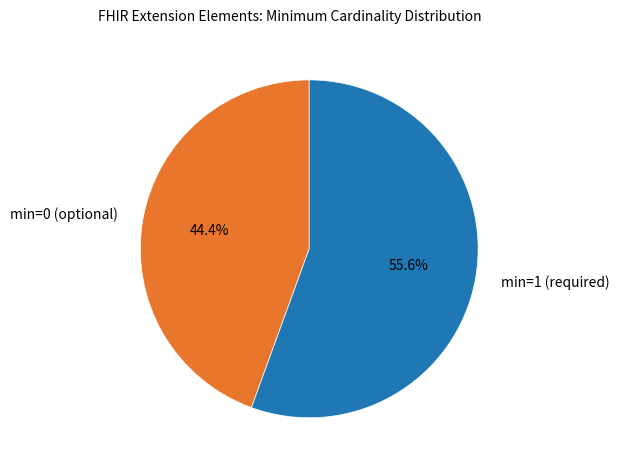

Which category has the biggest portion of the pie?

min=1 (required)